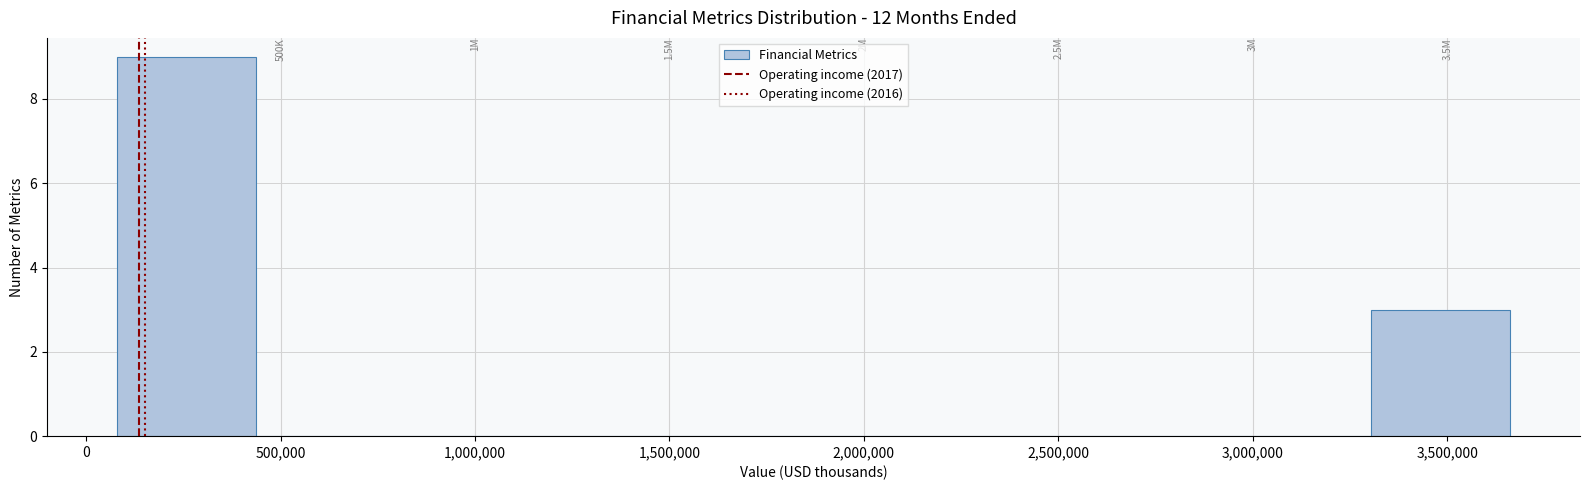

Over which range of the x-axis is the bar tallest?

100000 to 450000